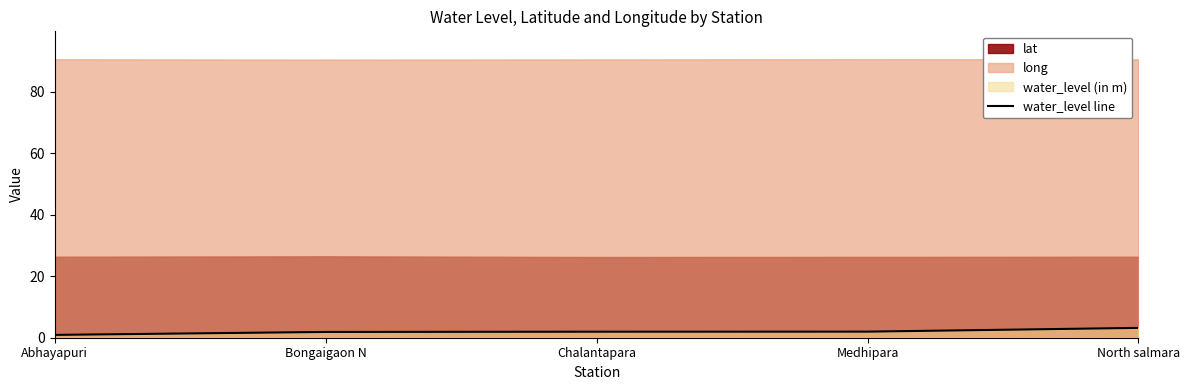

The value at Bongaigaon N is 1.9. True or false?

True